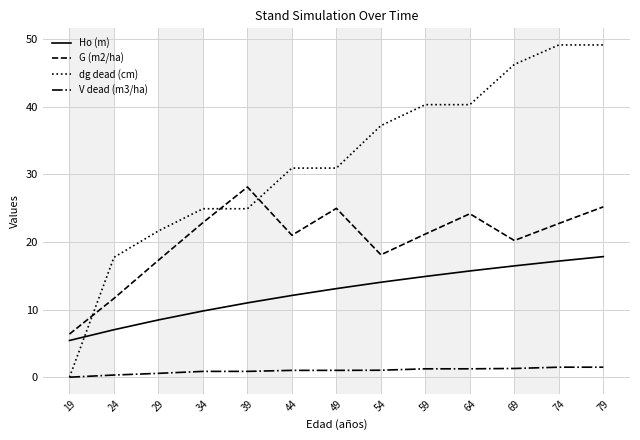

How many lines are shown in the chart?

4